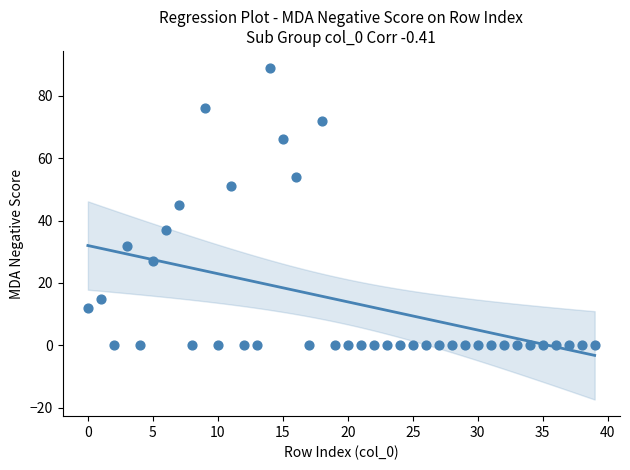

What is the range of Y values (max minus min)?

89